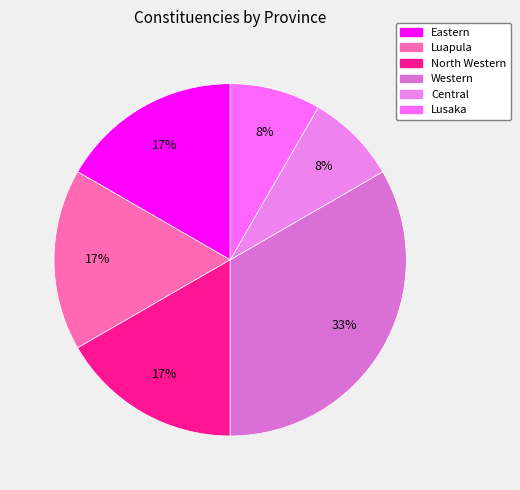

How many segments does this pie chart have?

6